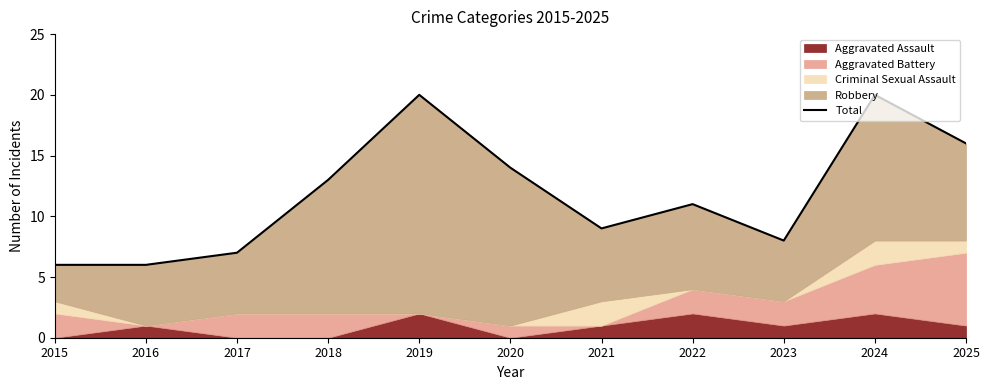

What is the value of the 8th point from the left?

11